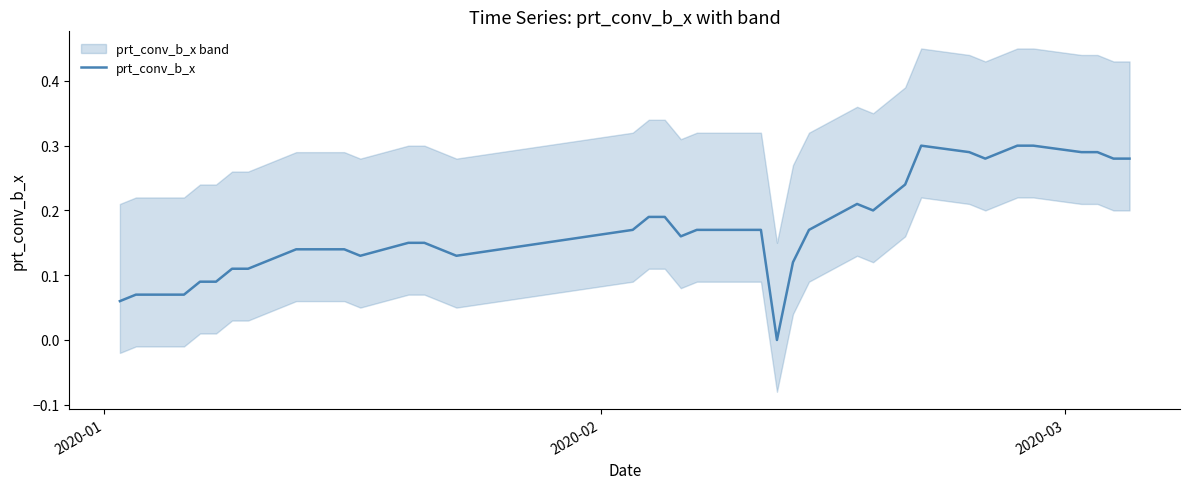

The value at 25 is 0.2. True or false?

False